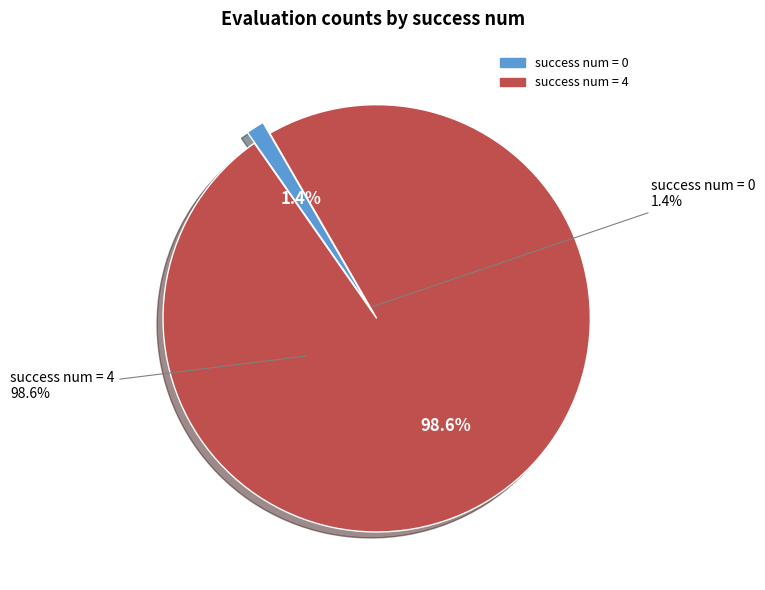

Does any single category account for the majority?

Yes